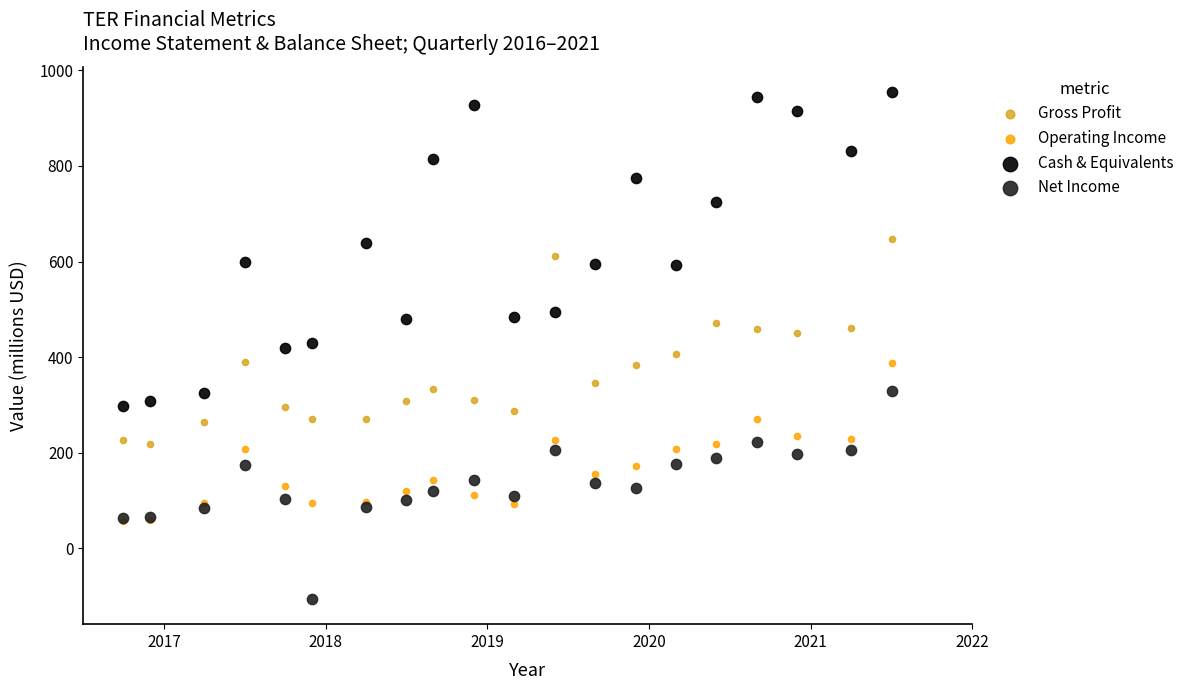

What are all the series names shown in the legend?

Gross Profit, Operating Income, Cash & Equivalents, Net Income